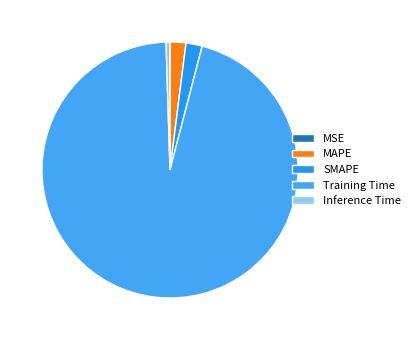

Which category has the smallest portion of the pie?

MSE